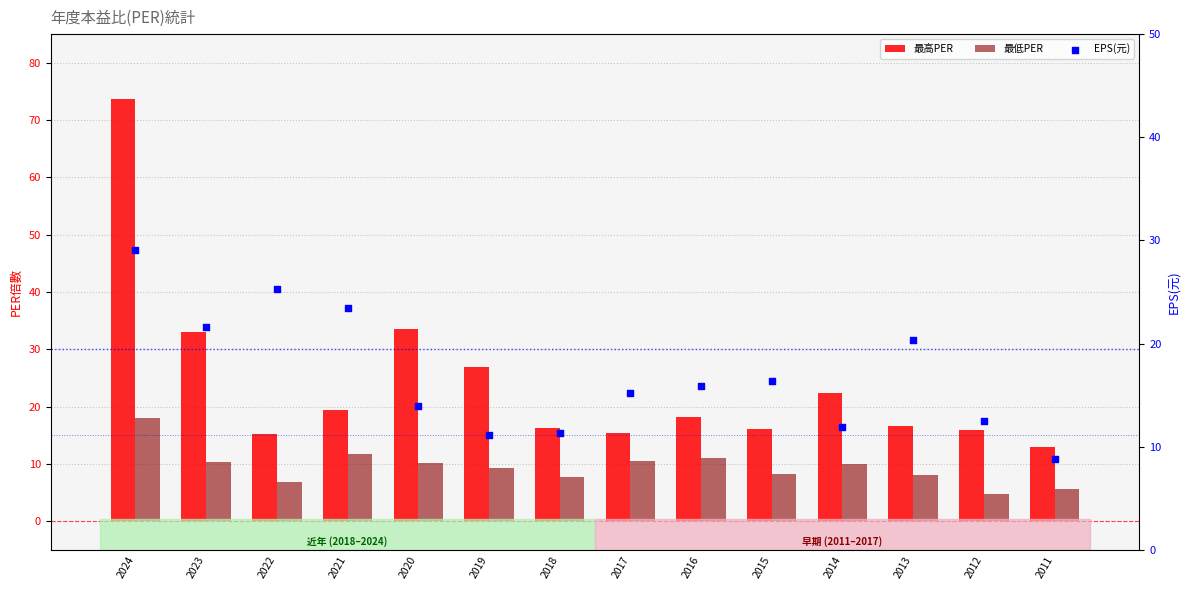

What are all the series names shown in the legend?

最高PER, 最低PER, EPS(元)